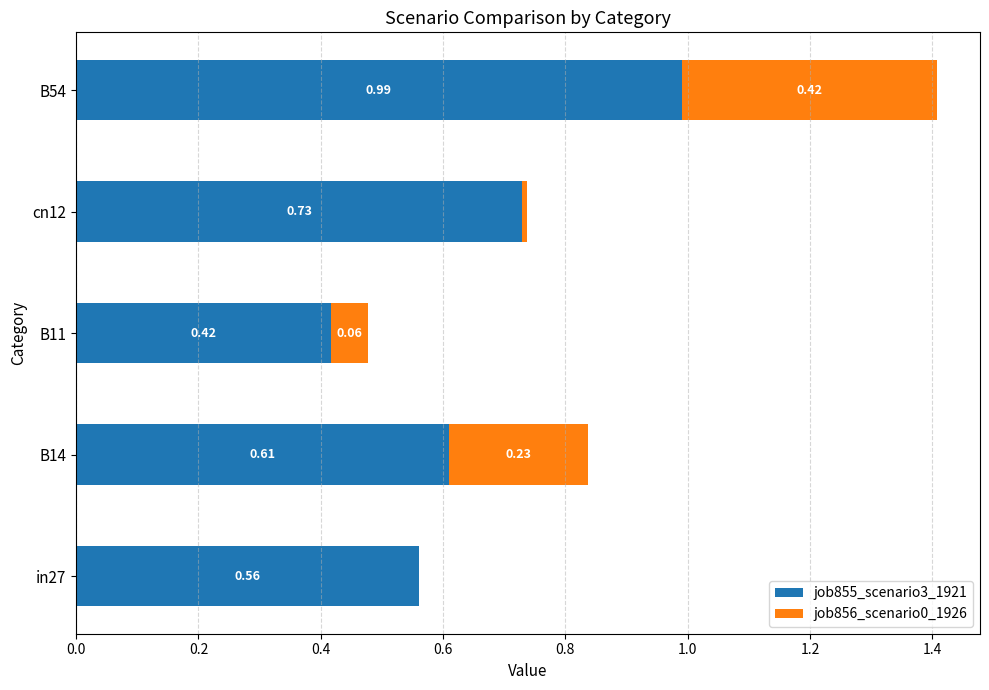

At which category is the sum across all series the highest?

B54